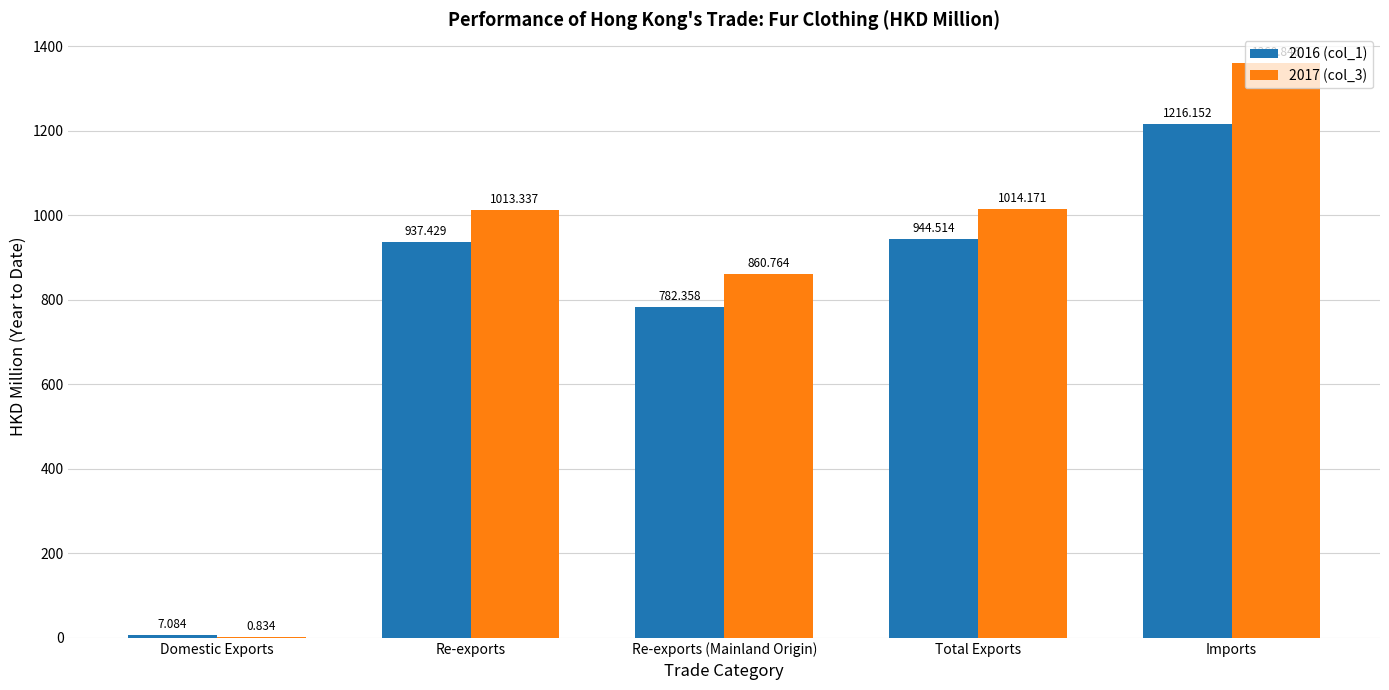

Is the value of 2017 (col_3) at Imports greater than the value of 2016 (col_1) at Re-exports?

Yes